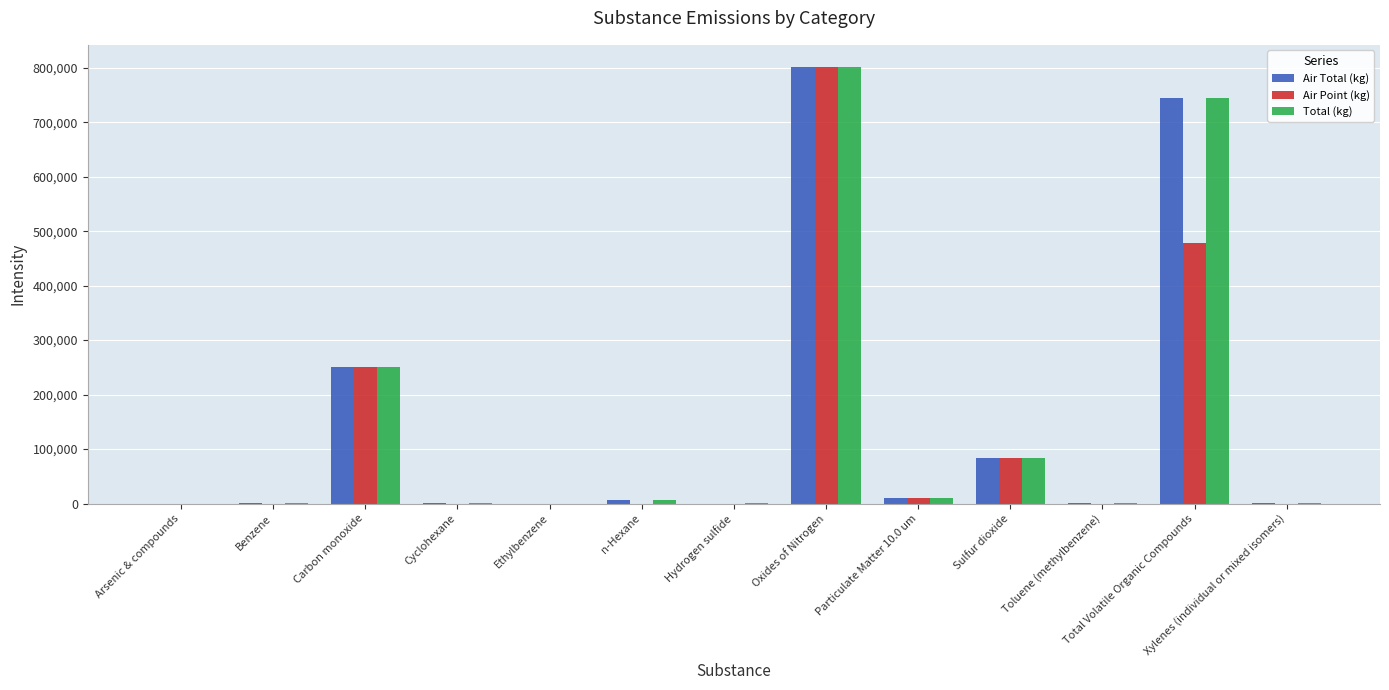

Count the number of data series in this chart.

3